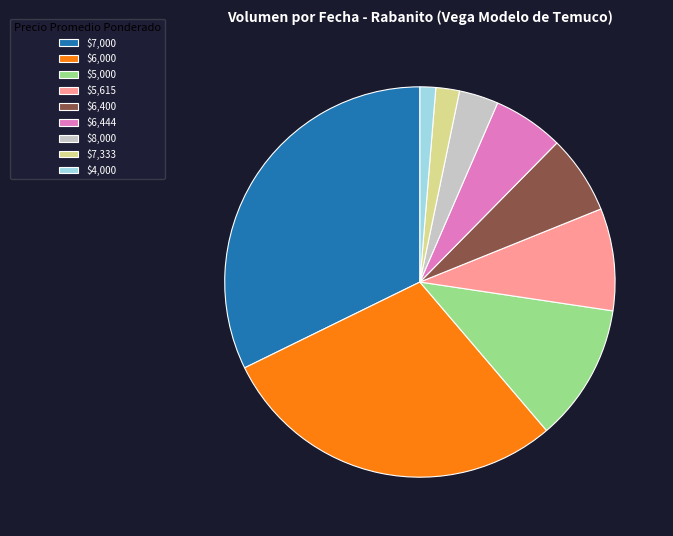

Which slice is the smallest?

$4,000